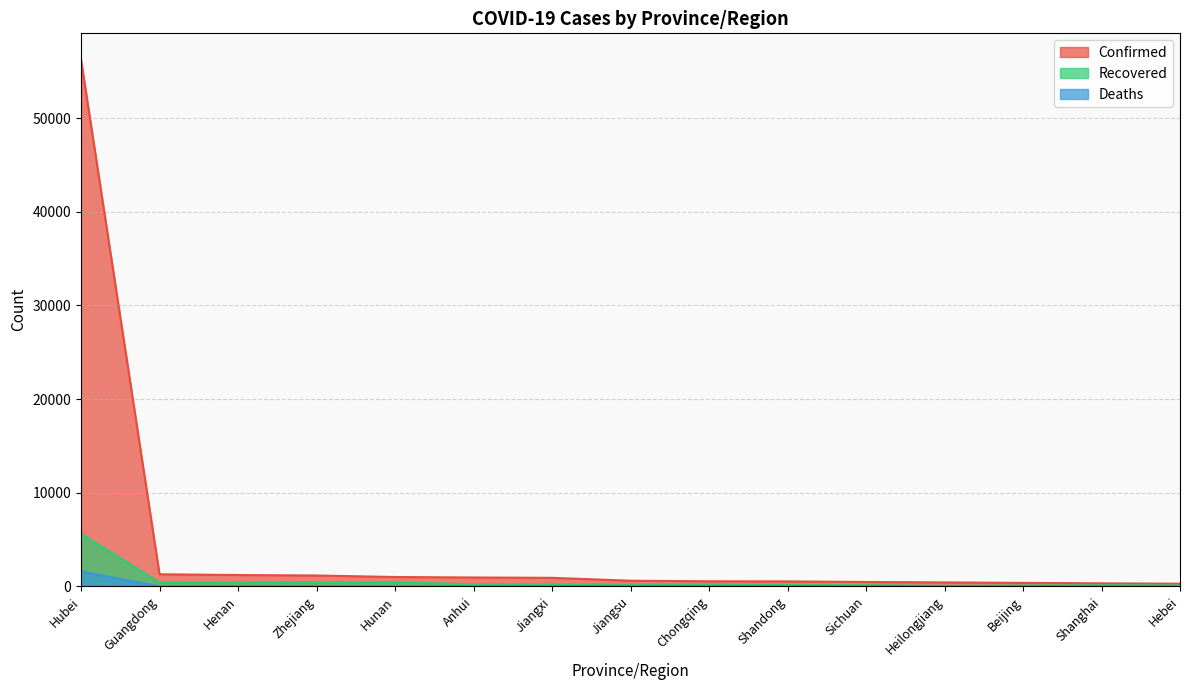

True or false: Deaths has a value of 0 at Jiangsu.

True